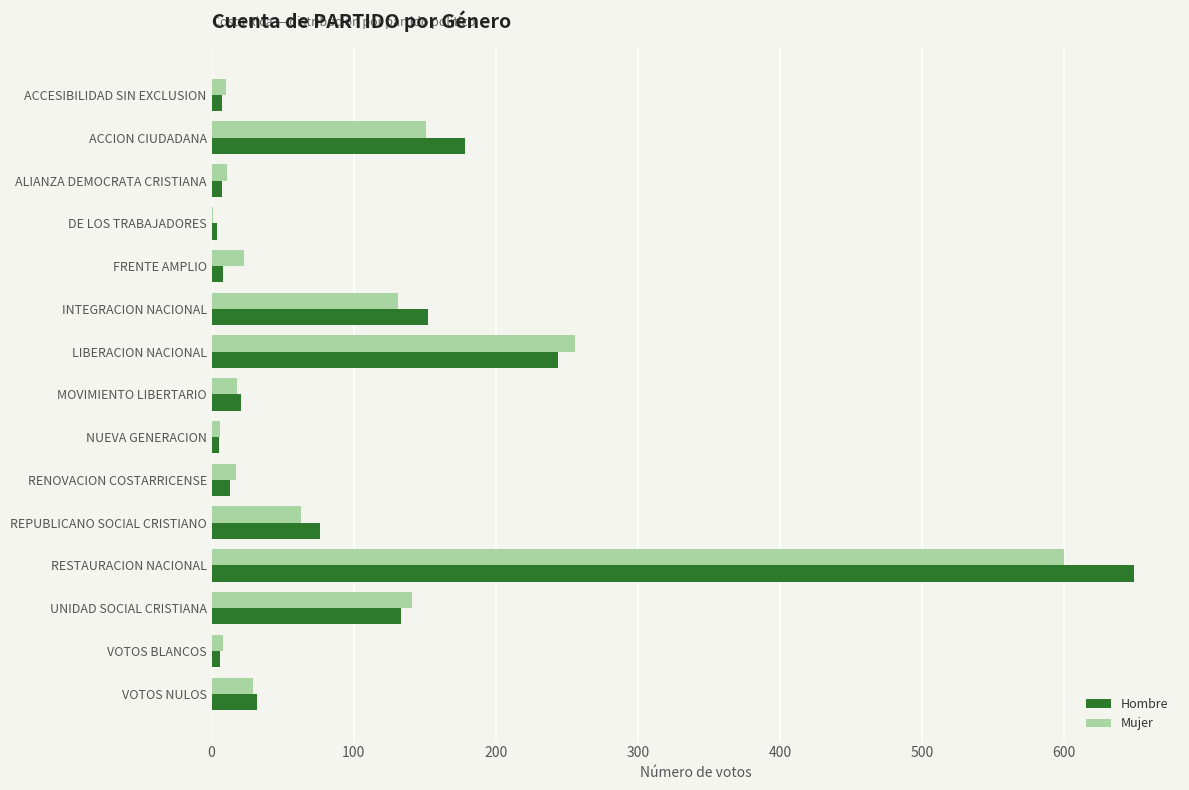

Where is Mujer nearest to the value 300?

LIBERACION NACIONAL